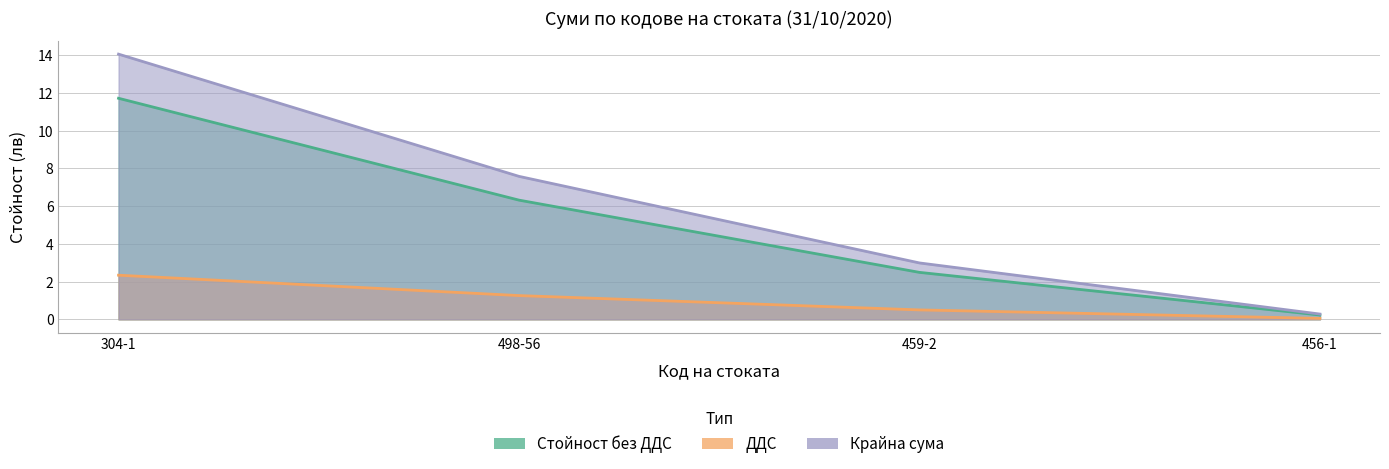

What is the label of the 1st point from the left?

304-1